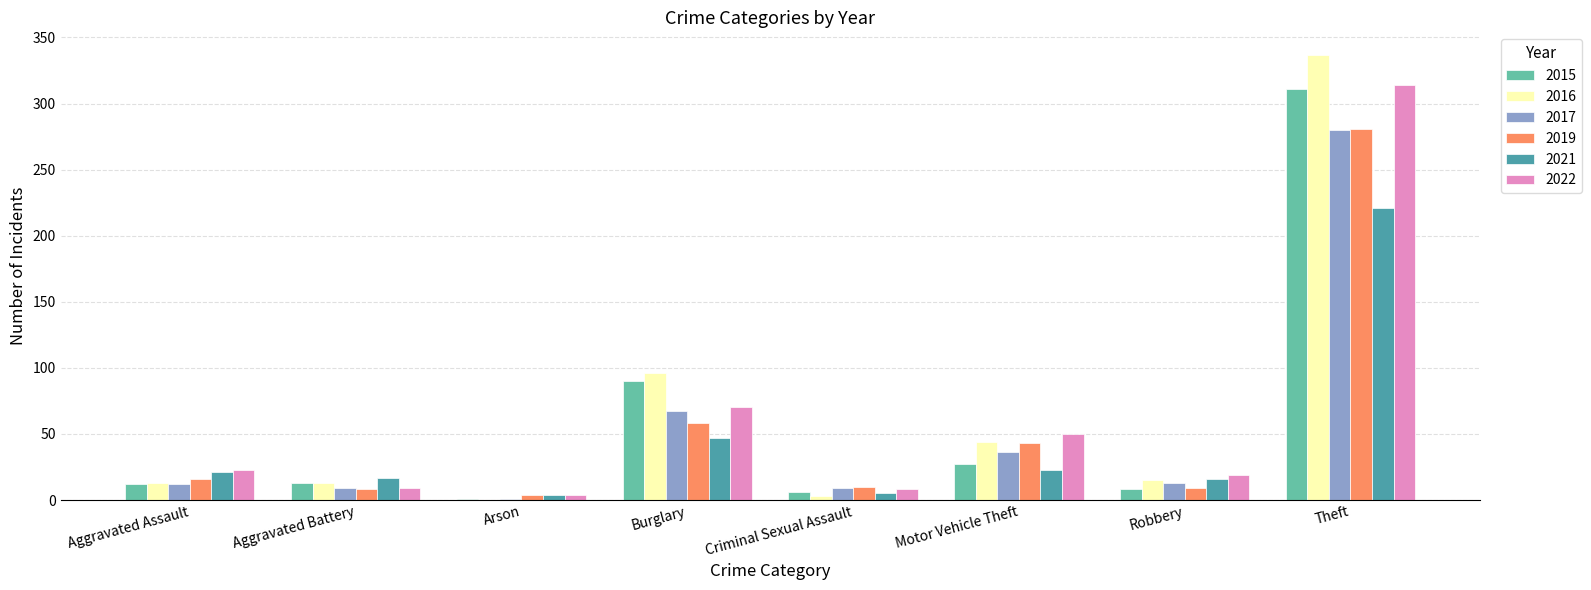

At which label is 2021 closest to 112?

Burglary